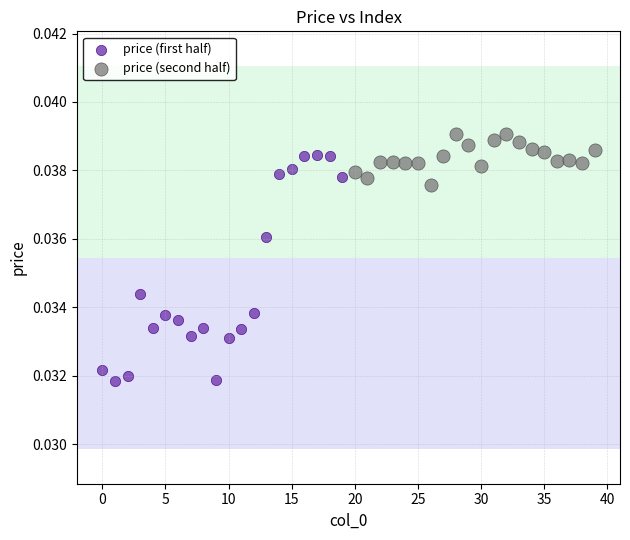

Which series reaches the minimum Y coordinate?

price (first half)